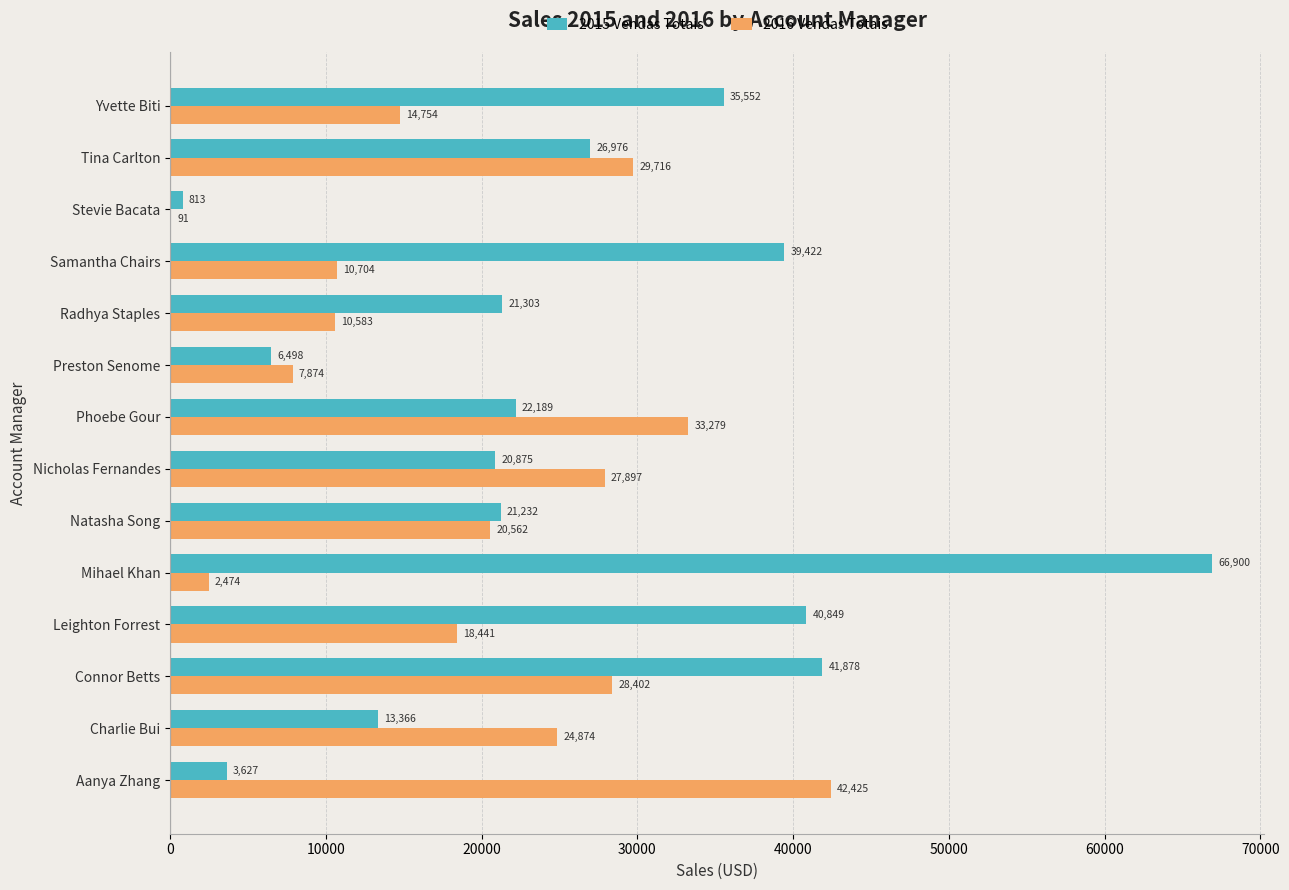

Is the value of 2016 Vendas Totais at Radhya Staples greater than the value of 2015 Vendas Totais at Mihael Khan?

No